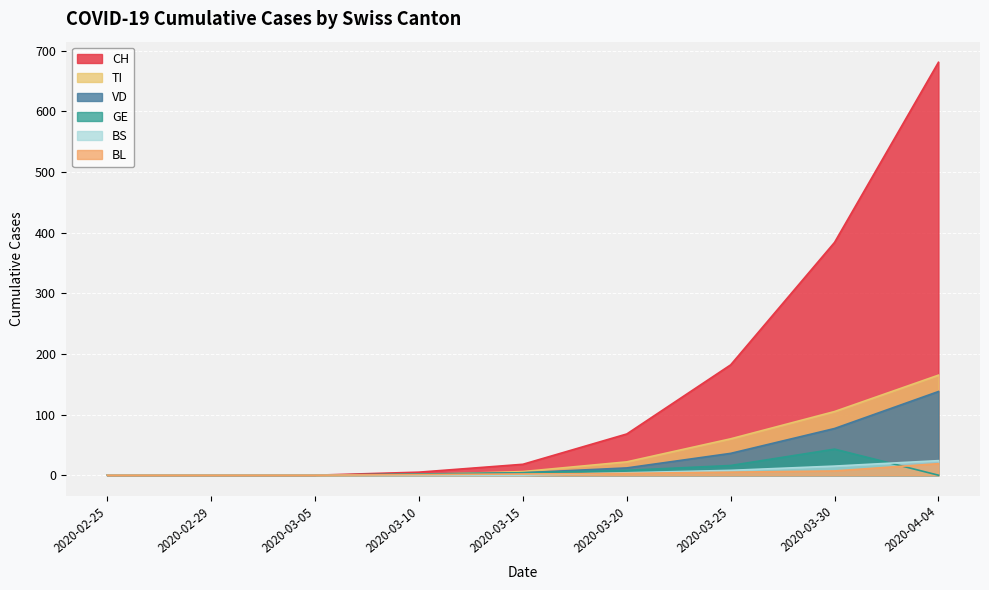

List the series in order of their peak value, lowest first.

BL, BS, GE, VD, TI, CH